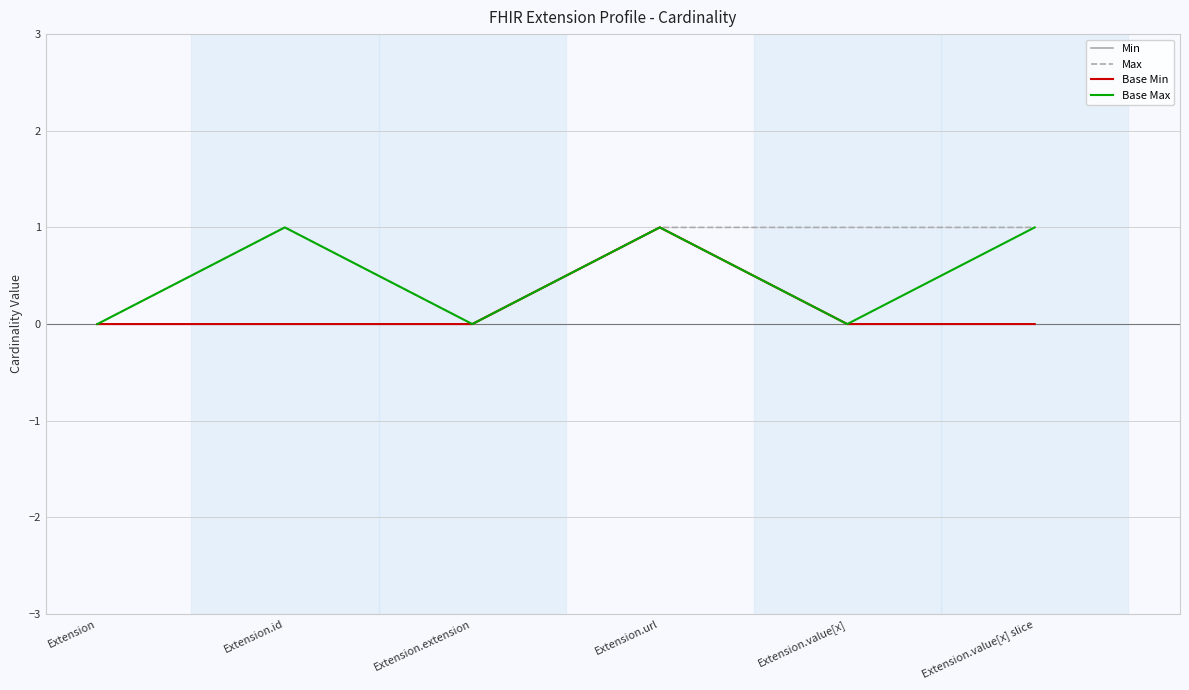

Rank the categories by Base Min value from lowest to highest.

Extension, Extension.id, Extension.extension, Extension.value[x], Extension.value[x] slice, Extension.url